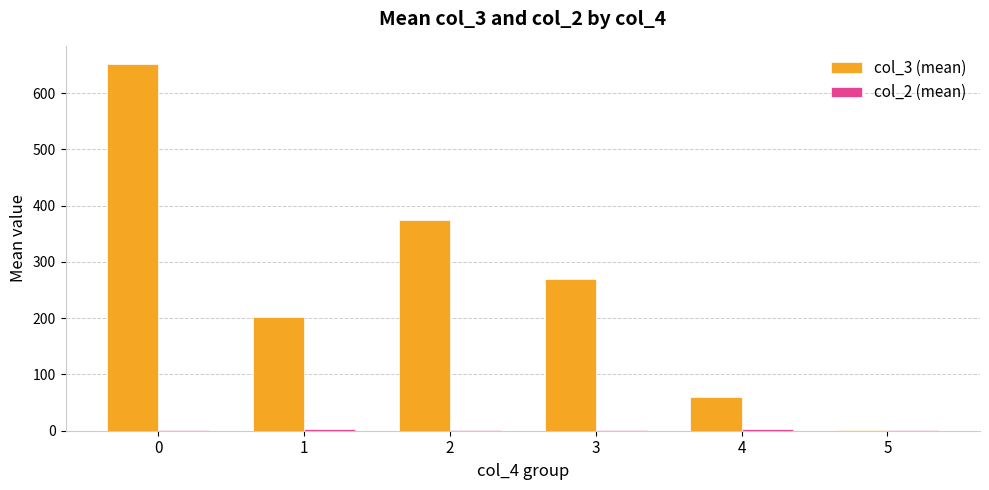

What is the maximum value shown in the chart?

651.3